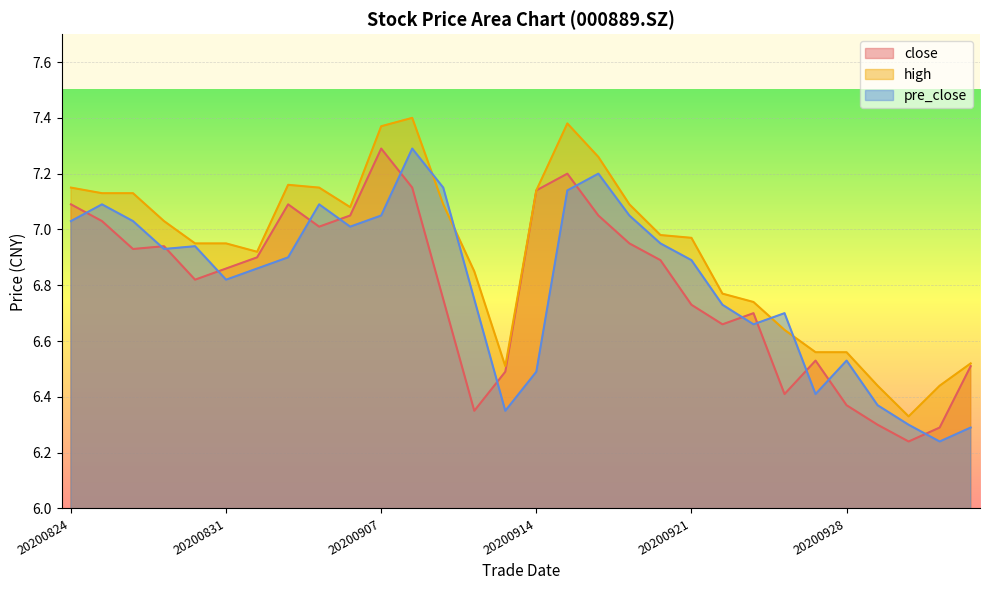

Which series changed the most between 20200914 and 20200921?

close